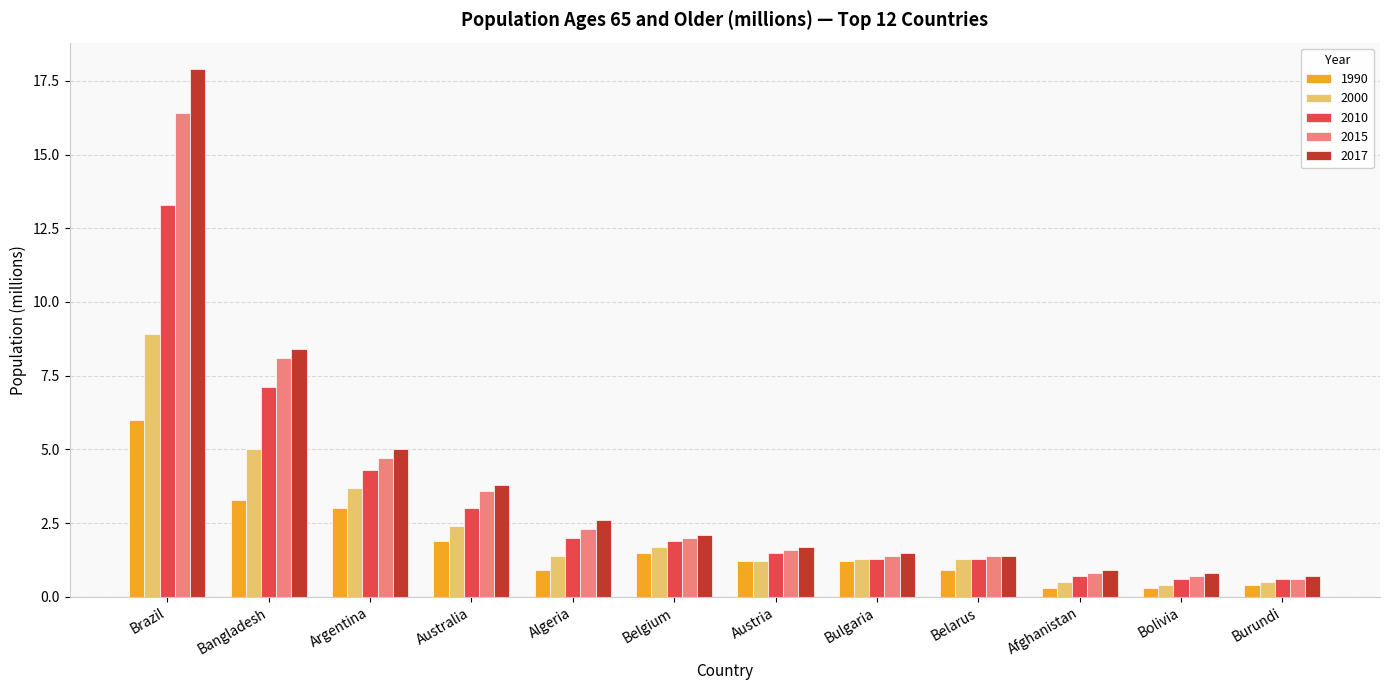

What value does the 2015 series have at Belarus?

1.4